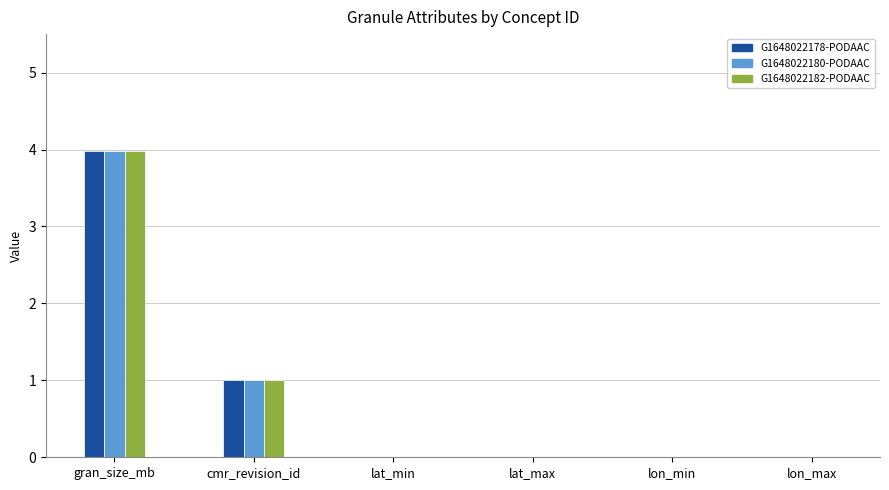

What are all the series names shown in the legend?

G1648022178-PODAAC, G1648022180-PODAAC, G1648022182-PODAAC